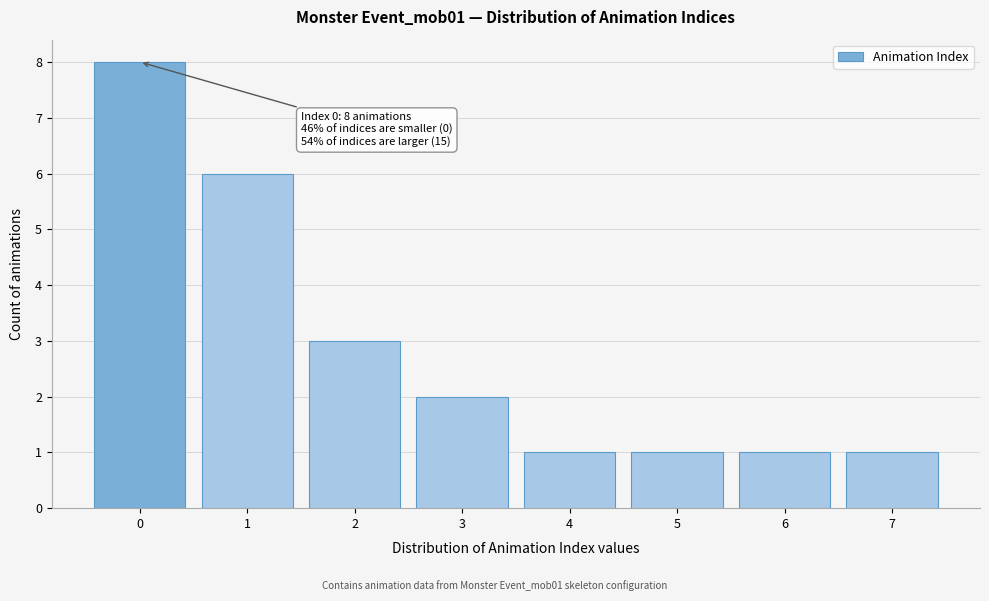

Over which range of the x-axis is the bar tallest?

-0.5 to 0.5